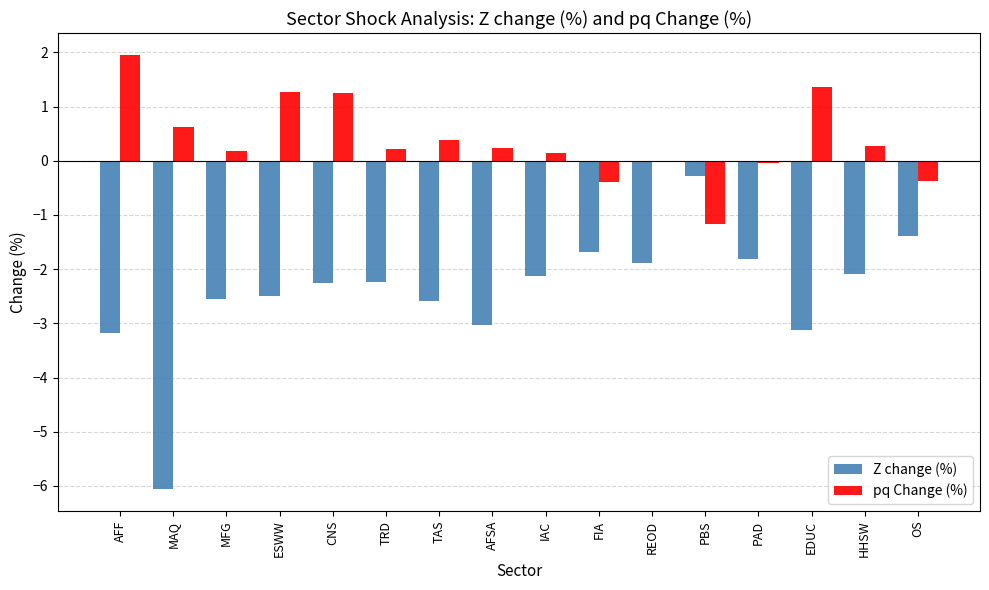

What is the maximum value for pq Change (%)?

2.0